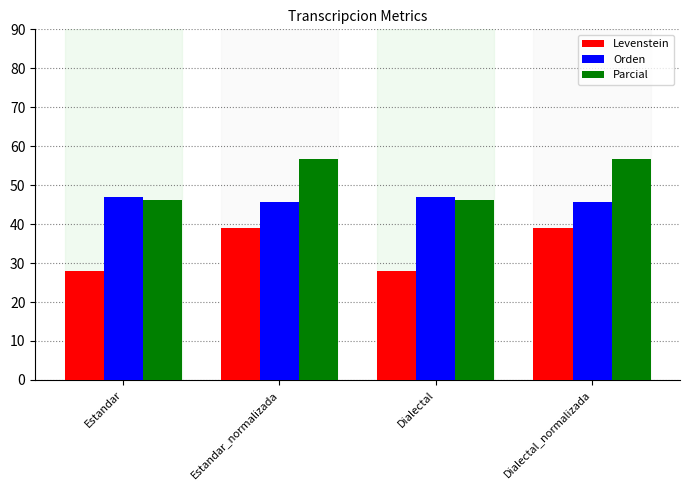

What is the difference between the Levenstein values at Estandar and Estandar_normalizada?

10.9